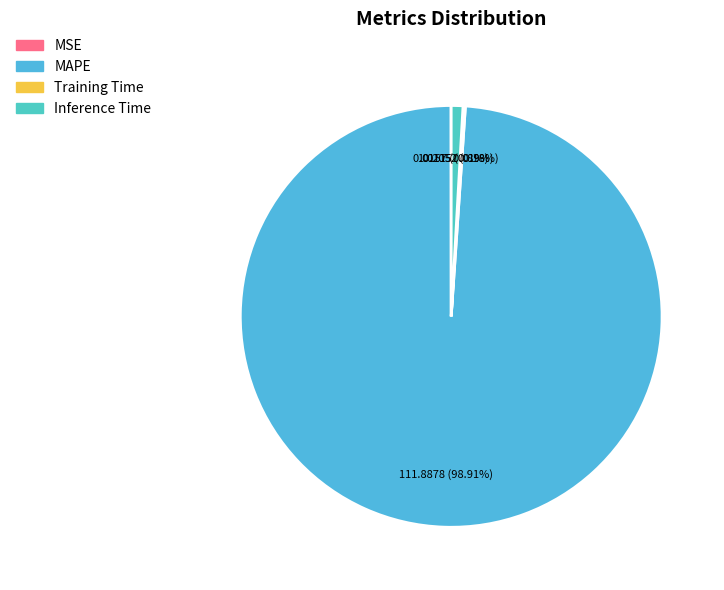

What is the change in value from MSE to Inference Time?

+1.0